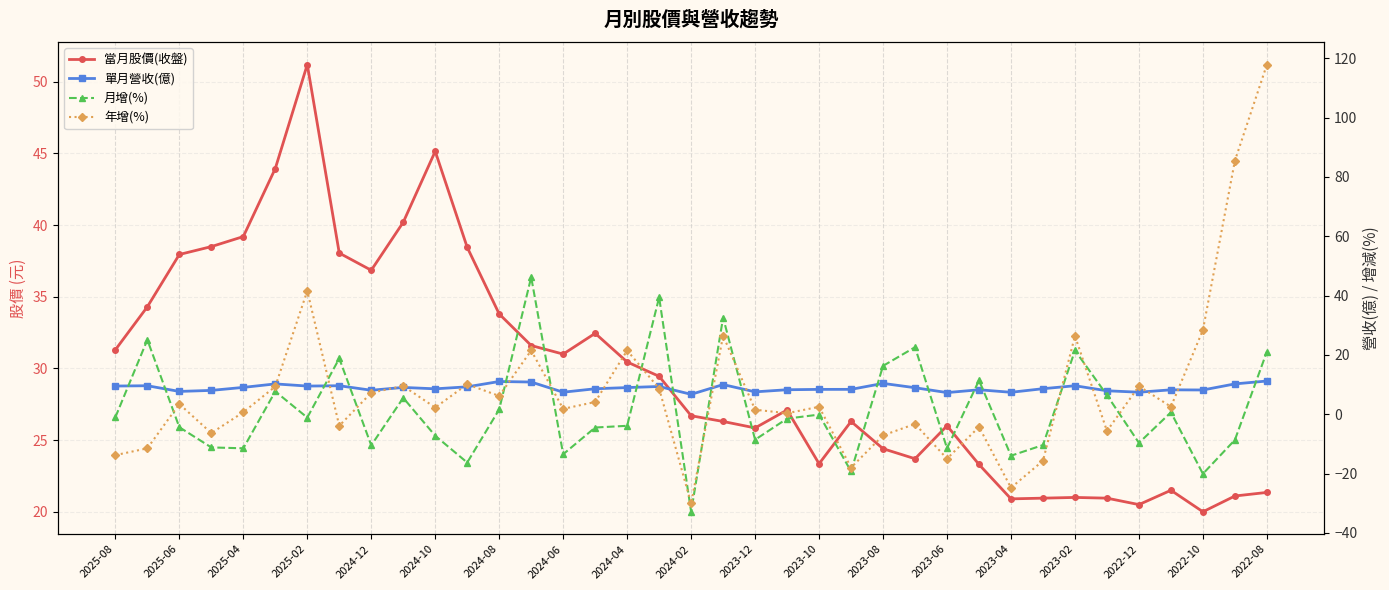

How many intersections are there between 單月營收(億) and 月增(%)?

17